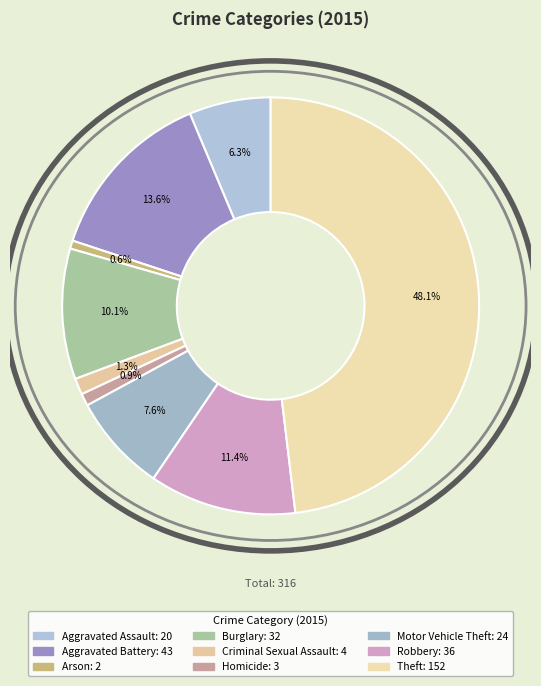

Is it true that Criminal Sexual Assault is 11% of the pie?

False